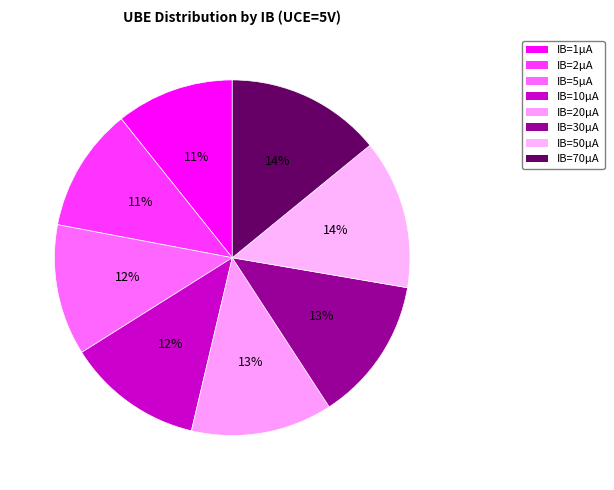

Which has a higher value, IB=50µA or IB=70µA?

IB=70µA